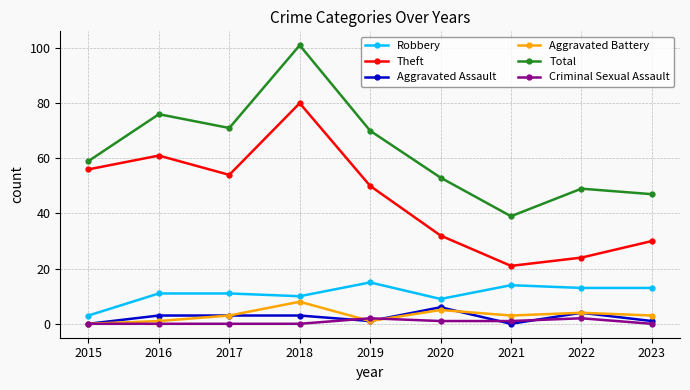

Reading right to left, what are all the values shown in this chart?

Robbery: 2023=13	2022=13	2021=14	2020=9	2019=15	2018=10	2017=11	2016=11	2015=3
Theft: 2023=30	2022=24	2021=21	2020=32	2019=50	2018=80	2017=54	2016=61	2015=56
Aggravated Assault: 2023=1	2022=4	2021=0	2020=6	2019=1	2018=3	2017=3	2016=3	2015=0
Aggravated Battery: 2023=3	2022=4	2021=3	2020=5	2019=1	2018=8	2017=3	2016=1	2015=0
Total: 2023=47	2022=49	2021=39	2020=53	2019=70	2018=101	2017=71	2016=76	2015=59
Criminal Sexual Assault: 2023=0	2022=2	2021=1	2020=1	2019=2	2018=0	2017=0	2016=0	2015=0